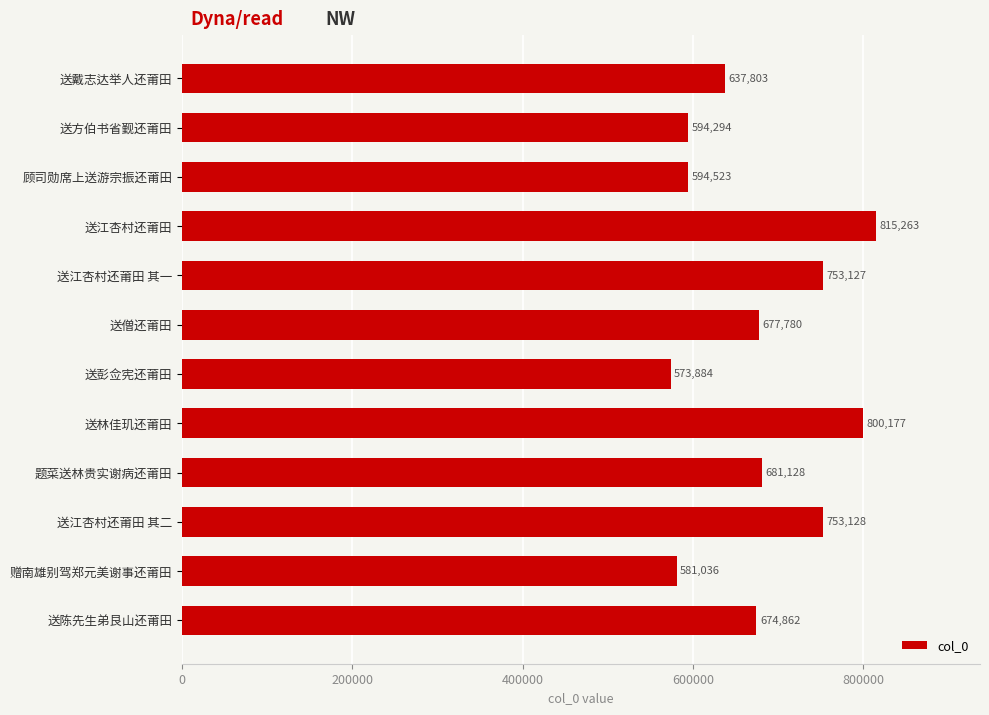

What is the label of the 4th bar from the top?

送江杏村还莆田